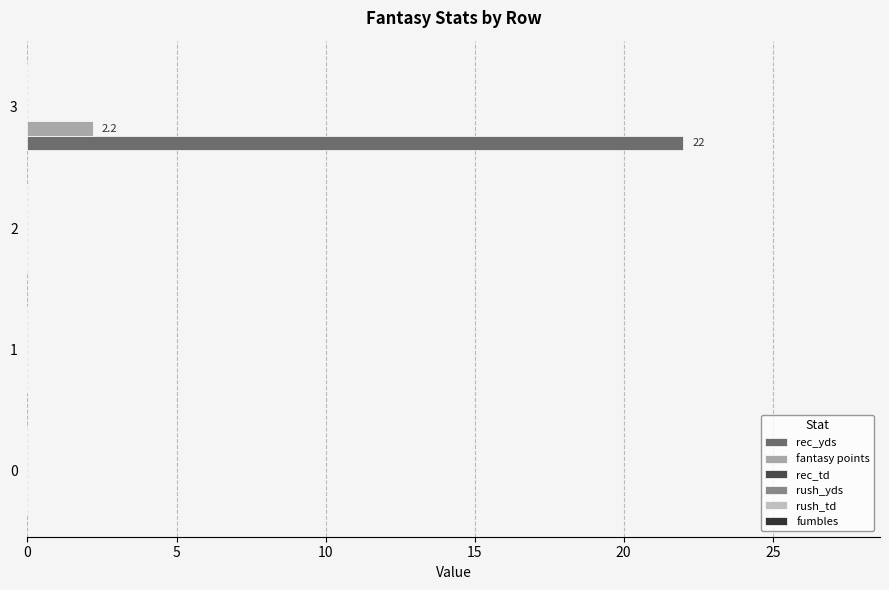

How many categories are shown in the chart?

4